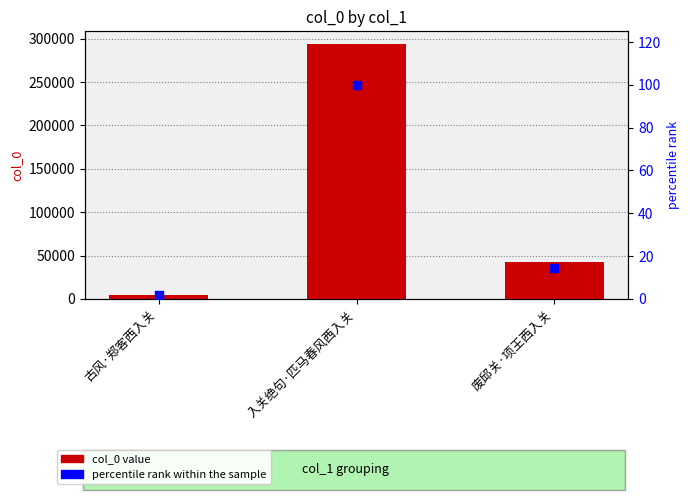

Which series contains the lowest Y value?

percentile rank within the sample